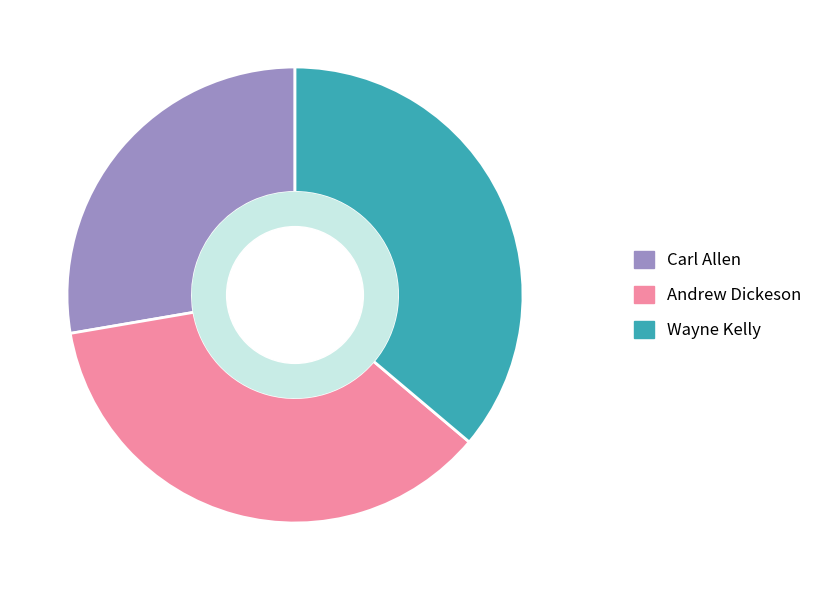

Is there a majority slice in this chart?

No